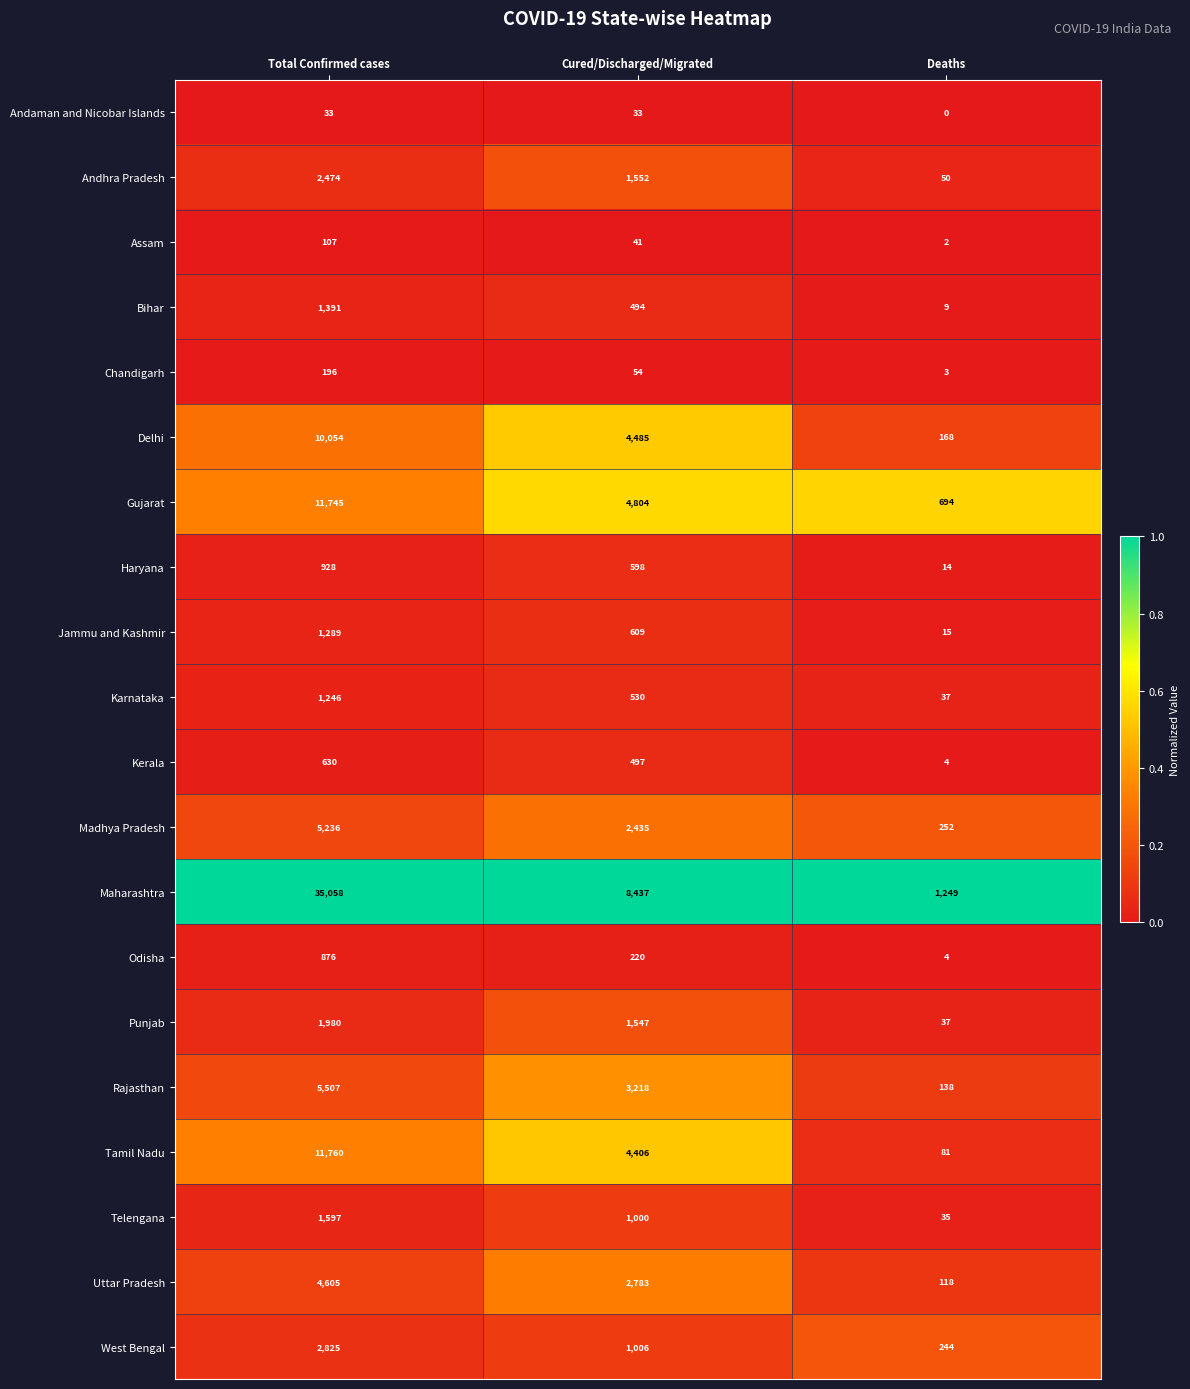

Count the number of data series in this chart.

20